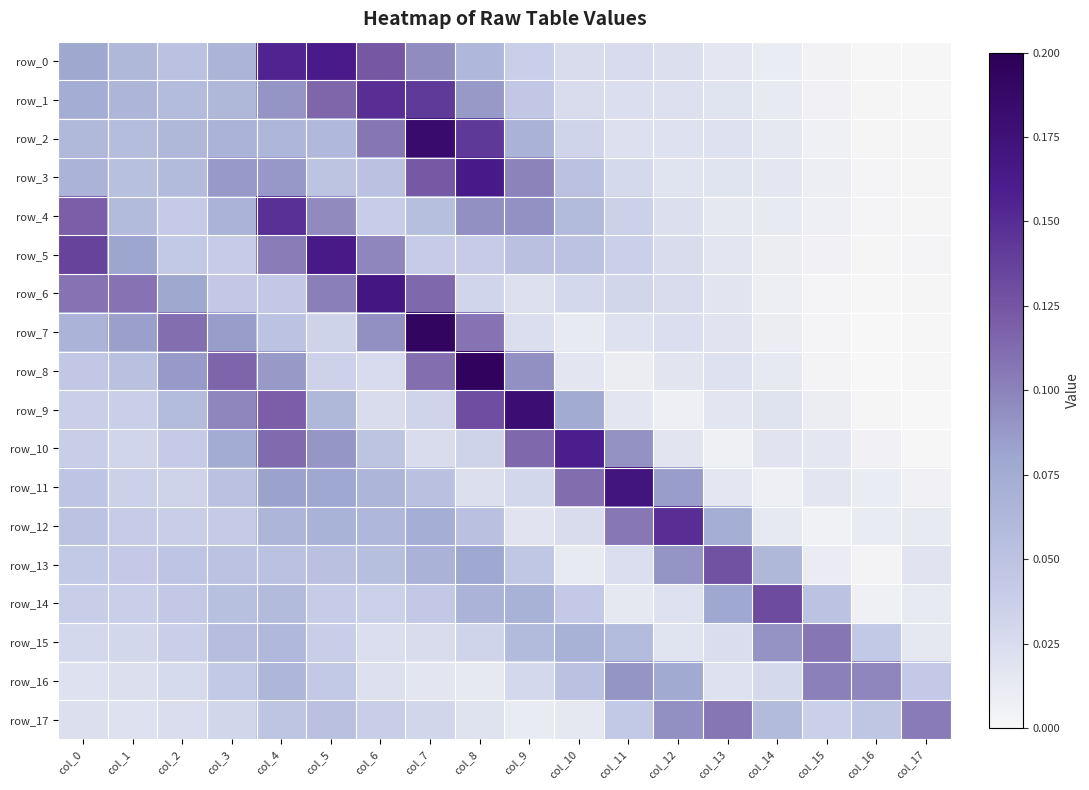

What is the difference between the highest and lowest values at col_2?

0.1